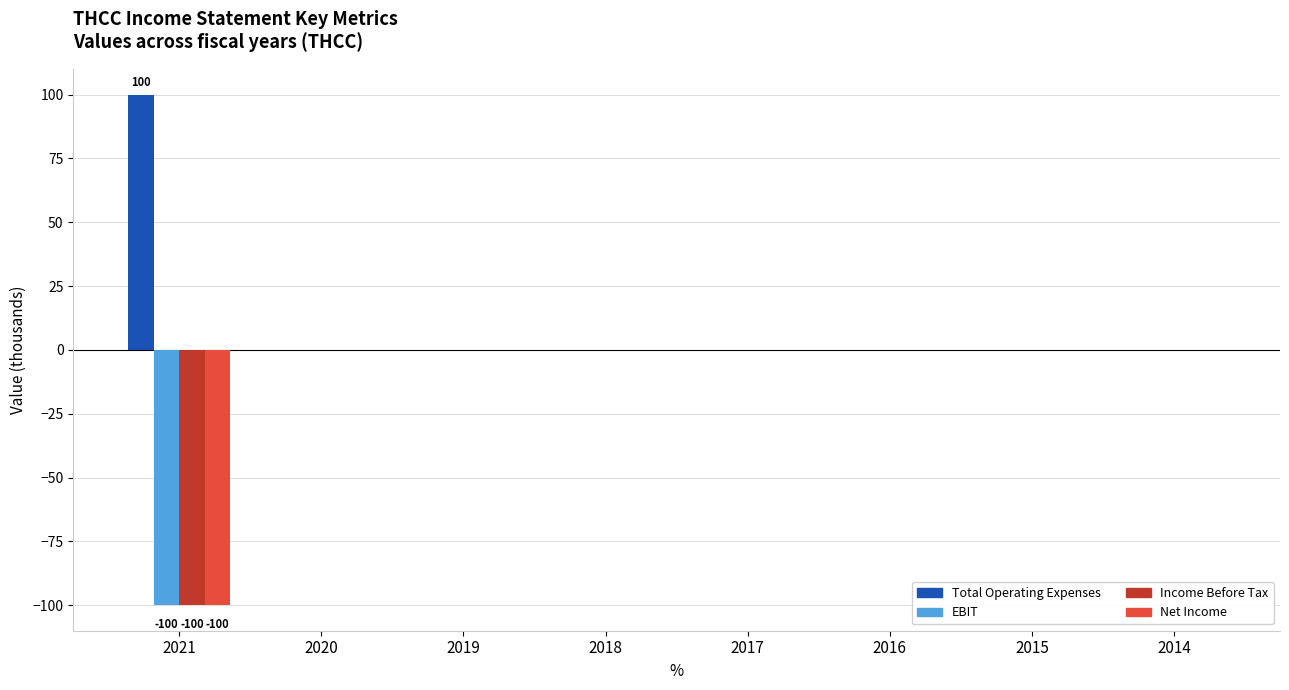

What is the sum of all EBIT values?

-100